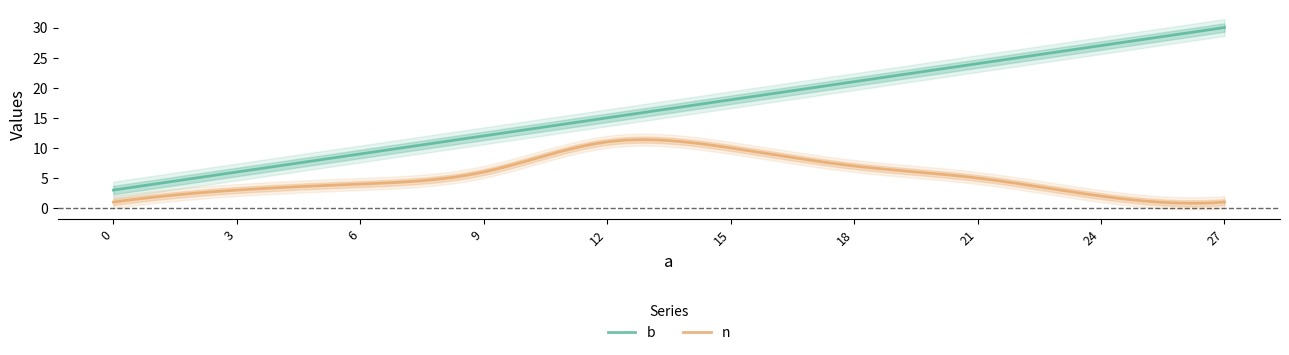

True or false: n has a value of 4 at 6.

True